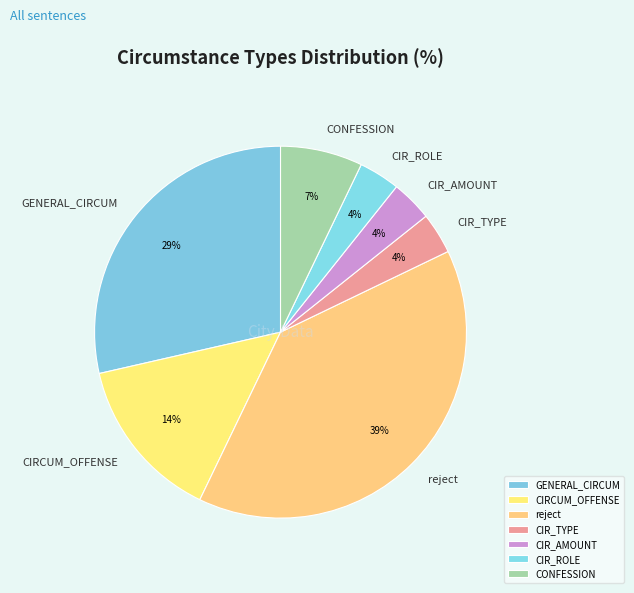

Between CIR_TYPE and GENERAL_CIRCUM, which is larger?

GENERAL_CIRCUM